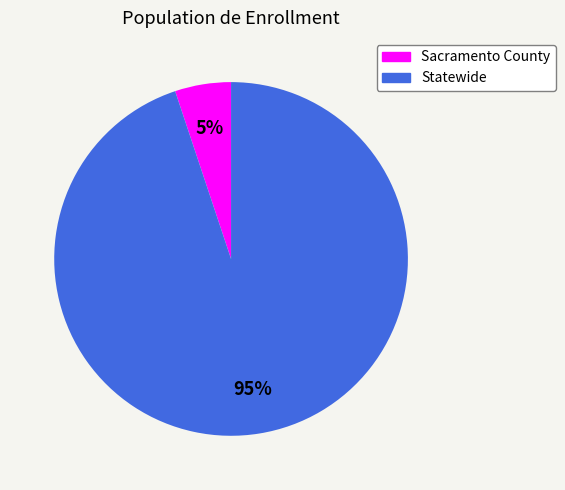

To the nearest percent, what is the difference between the largest and smallest slice percentages?

90%